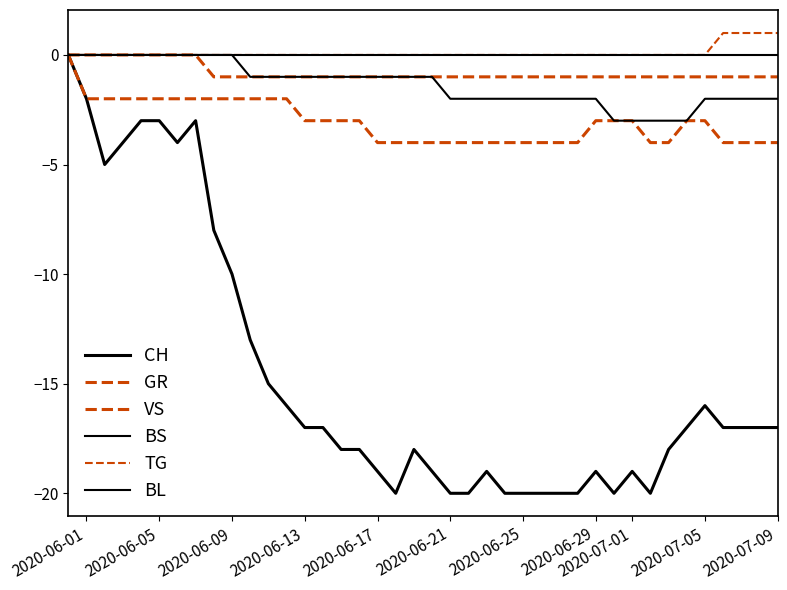

What is the value of the GR point at the 34th from the left?

-1